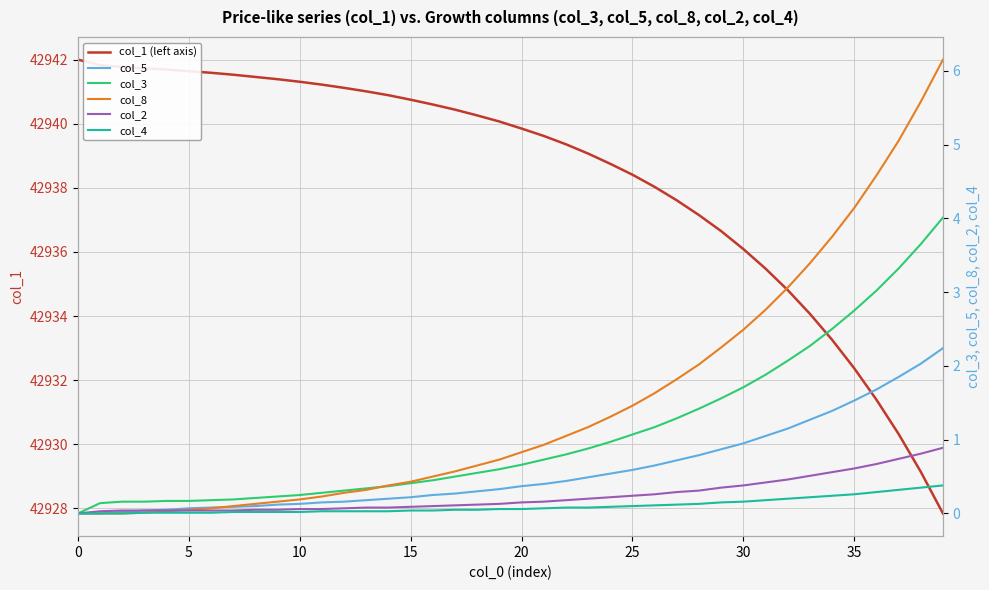

Reading right to left, transcribe all the data shown in this chart.

col_1 (left axis): 42927.8	42929.1	42930.3	42931.4	42932.4	42933.3	42934.1	42934.8	42935.5	42936.1	42936.7	42937.2	42937.6	42938.0	42938.4	42938.8	42939.1	42939.4	42939.6	42939.8	42940.1	42940.3	42940.4	42940.6	42940.8	42940.9	42941.0	42941.1	42941.2	42941.3	42941.4	42941.5	42941.5	42941.6	42941.6	42941.7	42941.7	42941.8	42941.8	42942.0
col_5: 2.2	2.0	1.9	1.7	1.5	1.4	1.3	1.1	1.1	0.9	0.9	0.8	0.7	0.7	0.6	0.5	0.5	0.4	0.4	0.4	0.3	0.3	0.3	0.2	0.2	0.2	0.2	0.2	0.1	0.1	0.1	0.1	0.1	0.1	0.1	0.1	0.0	0.0	0.0	0.0
col_3: 4.0	3.6	3.3	3.0	2.8	2.5	2.3	2.1	1.9	1.7	1.6	1.4	1.3	1.2	1.1	1.0	0.9	0.8	0.7	0.7	0.6	0.6	0.5	0.5	0.4	0.4	0.3	0.3	0.3	0.2	0.2	0.2	0.2	0.2	0.2	0.2	0.2	0.2	0.1	0.0
col_8: 6.2	5.6	5.0	4.6	4.1	3.8	3.4	3.1	2.8	2.5	2.2	2.0	1.8	1.6	1.5	1.3	1.2	1.1	0.9	0.8	0.7	0.7	0.6	0.5	0.4	0.4	0.3	0.3	0.2	0.2	0.2	0.1	0.1	0.1	0.1	0.0	0.0	0.0	0.0	0.0
col_2: 0.9	0.8	0.7	0.7	0.6	0.6	0.5	0.5	0.4	0.4	0.3	0.3	0.3	0.3	0.2	0.2	0.2	0.2	0.2	0.1	0.1	0.1	0.1	0.1	0.1	0.1	0.1	0.1	0.1	0.1	0.1	0.1	0.0	0.0	0.0	0.0	0.0	0.0	0.0	0.0
col_4: 0.4	0.3	0.3	0.3	0.3	0.2	0.2	0.2	0.2	0.2	0.1	0.1	0.1	0.1	0.1	0.1	0.1	0.1	0.1	0.1	0.1	0.1	0.1	0.0	0.0	0.0	0.0	0.0	0.0	0.0	0.0	0.0	0.0	0.0	0.0	0.0	0.0	0.0	0.0	0.0